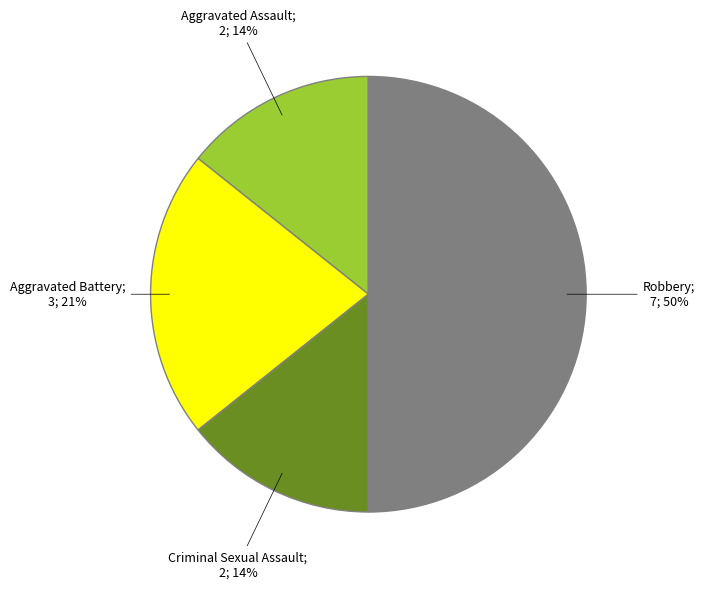

Is it true that Robbery is 63% of the pie?

False